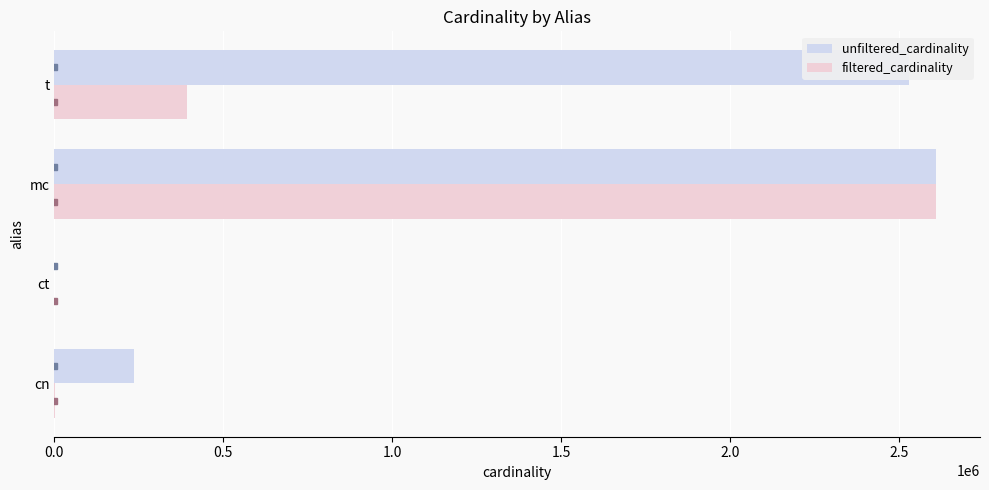

At which category is the sum across all series the highest?

mc